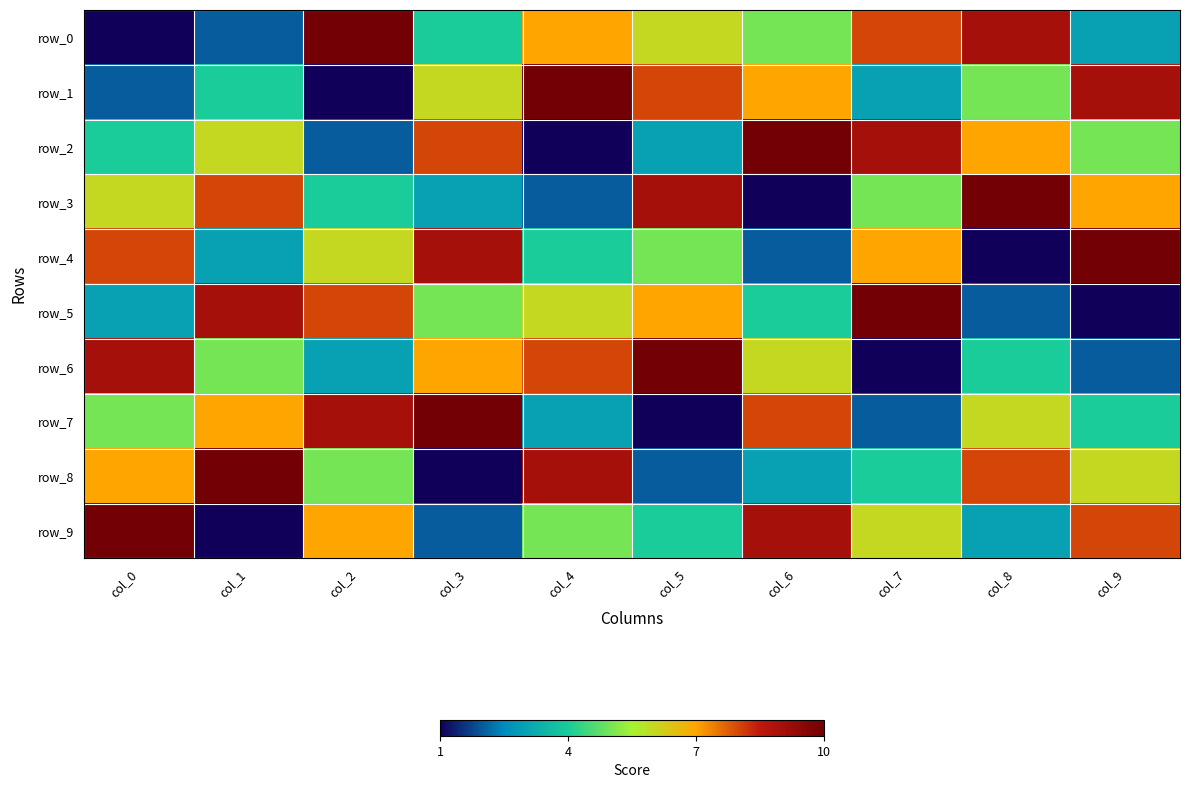

Count the row_0 values in the range 3 to 8.

6